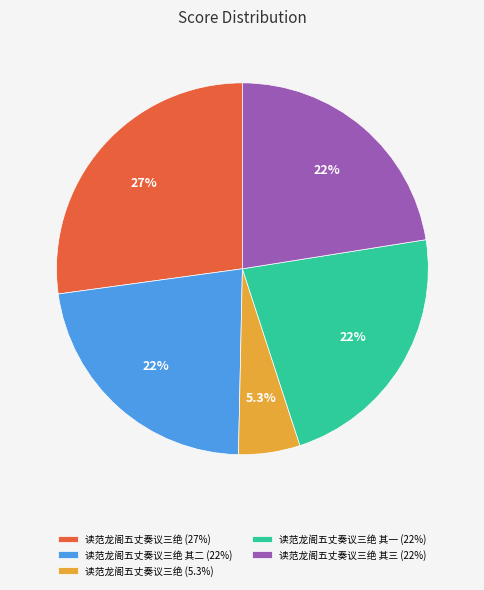

Which slice is the largest?

读范龙阁五丈奏议三绝 (27%)